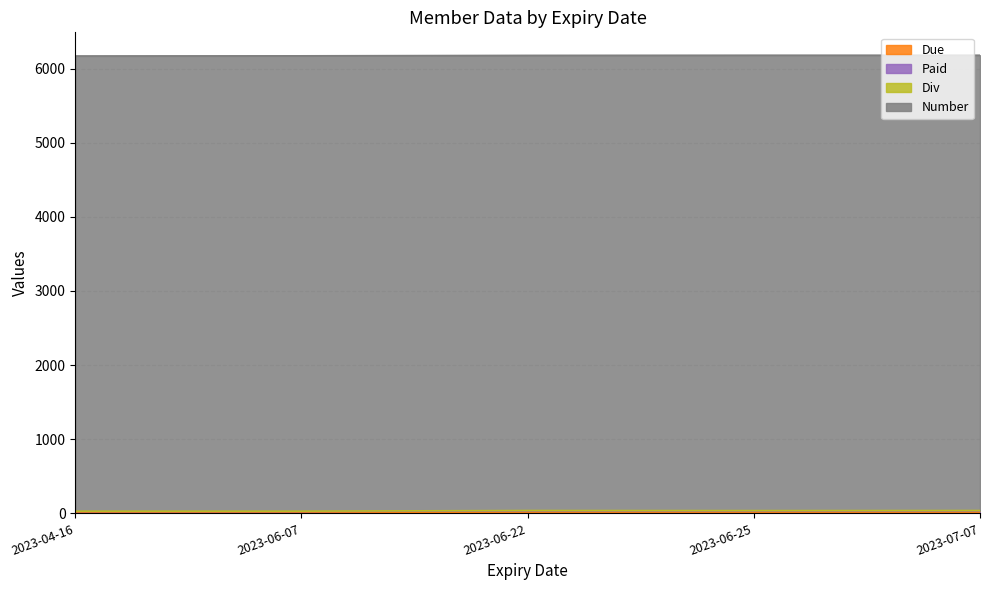

True or false: Due has more than 2 points higher than both neighbors.

False